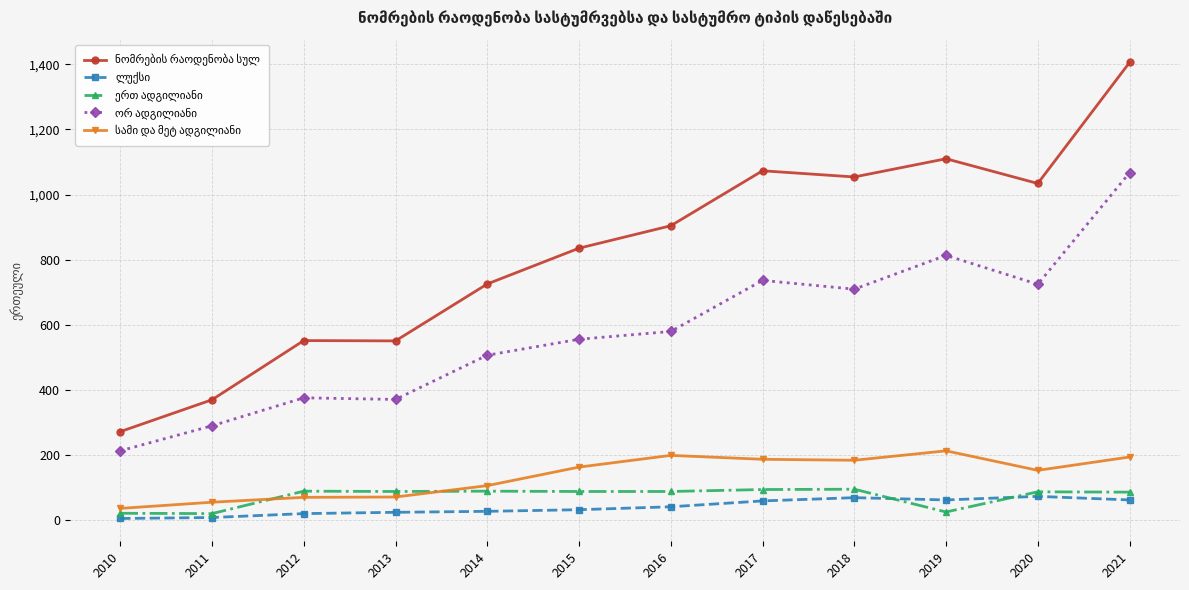

What is the difference between the highest and lowest values at 2020?

962